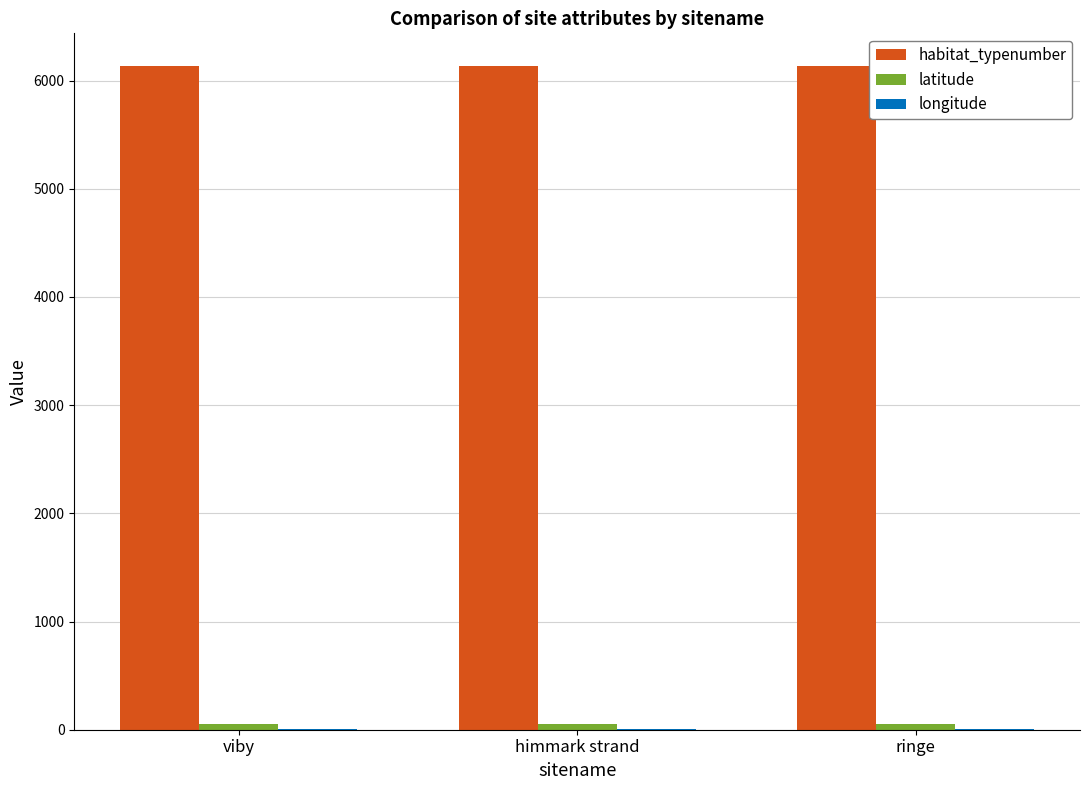

Is it true that habitat_typenumber equals 6130.0 at viby?

True